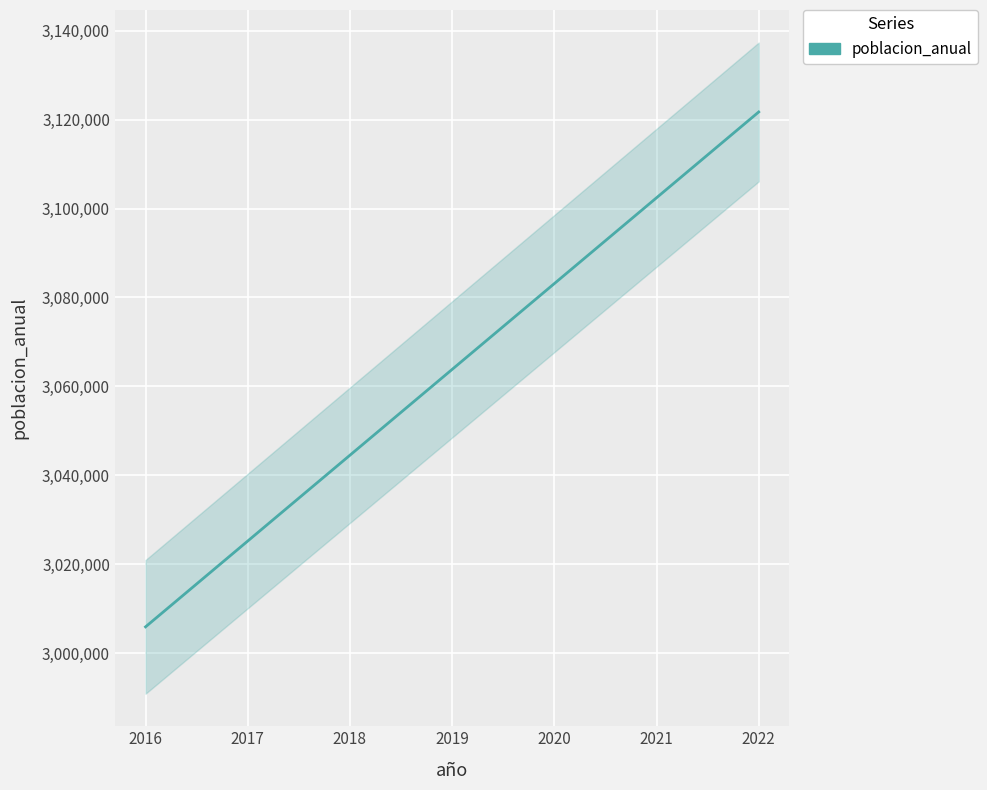

What is the minimum value shown in the chart?

3005929.0